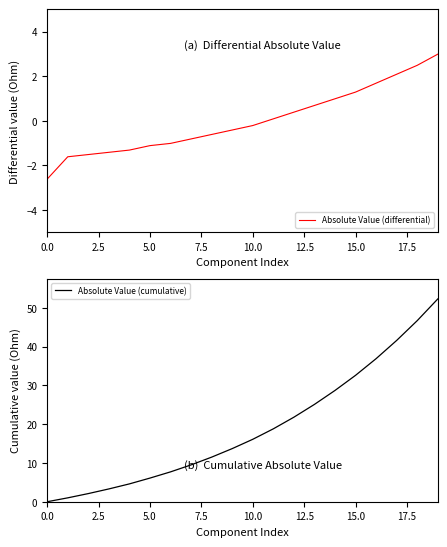

What is the difference between the second highest and second lowest values in the Absolute Value (differential) series?

4.1